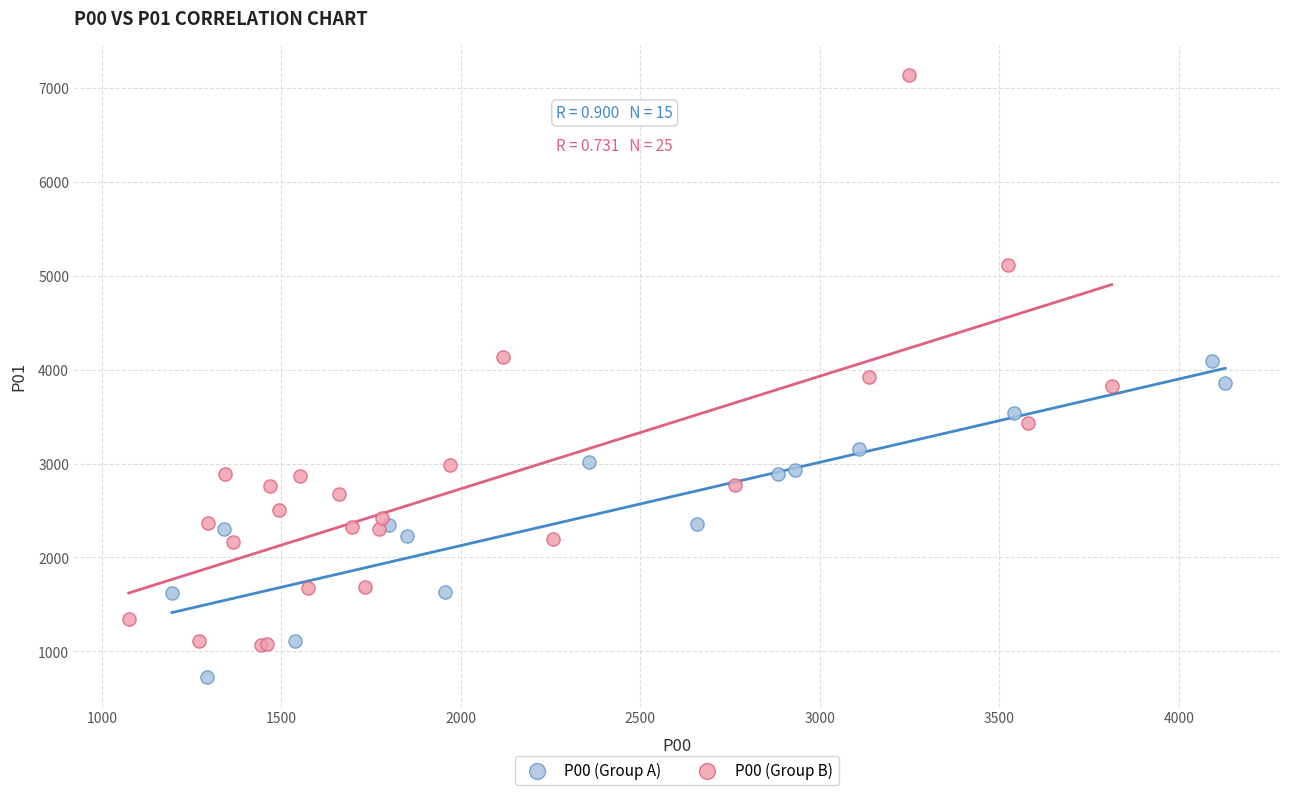

What are all the series names shown in the legend?

P00 (Group A), P00 (Group B)